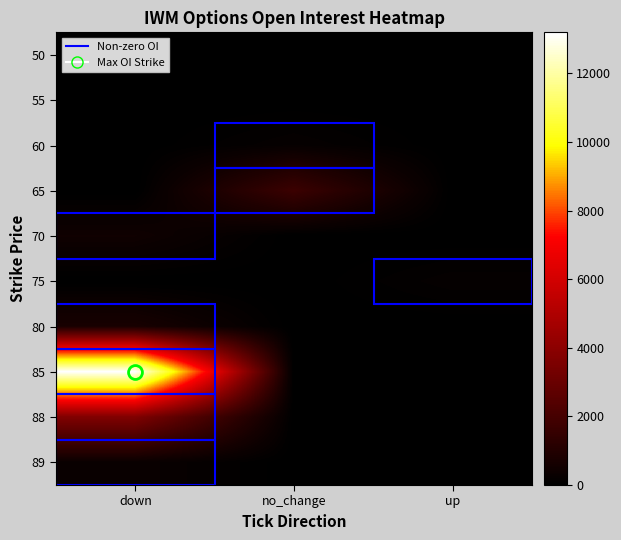

Reading right to left, extract all data points from this chart.

50: up=0	no_change=0	down=0
55: up=0	no_change=0	down=0
60: up=0	no_change=209	down=0
65: up=0	no_change=1716	down=0
70: up=0	no_change=0	down=474
75: up=195	no_change=0	down=0
80: up=0	no_change=0	down=726
85: up=0	no_change=0	down=13198
88: up=0	no_change=0	down=3681
89: up=0	no_change=0	down=306